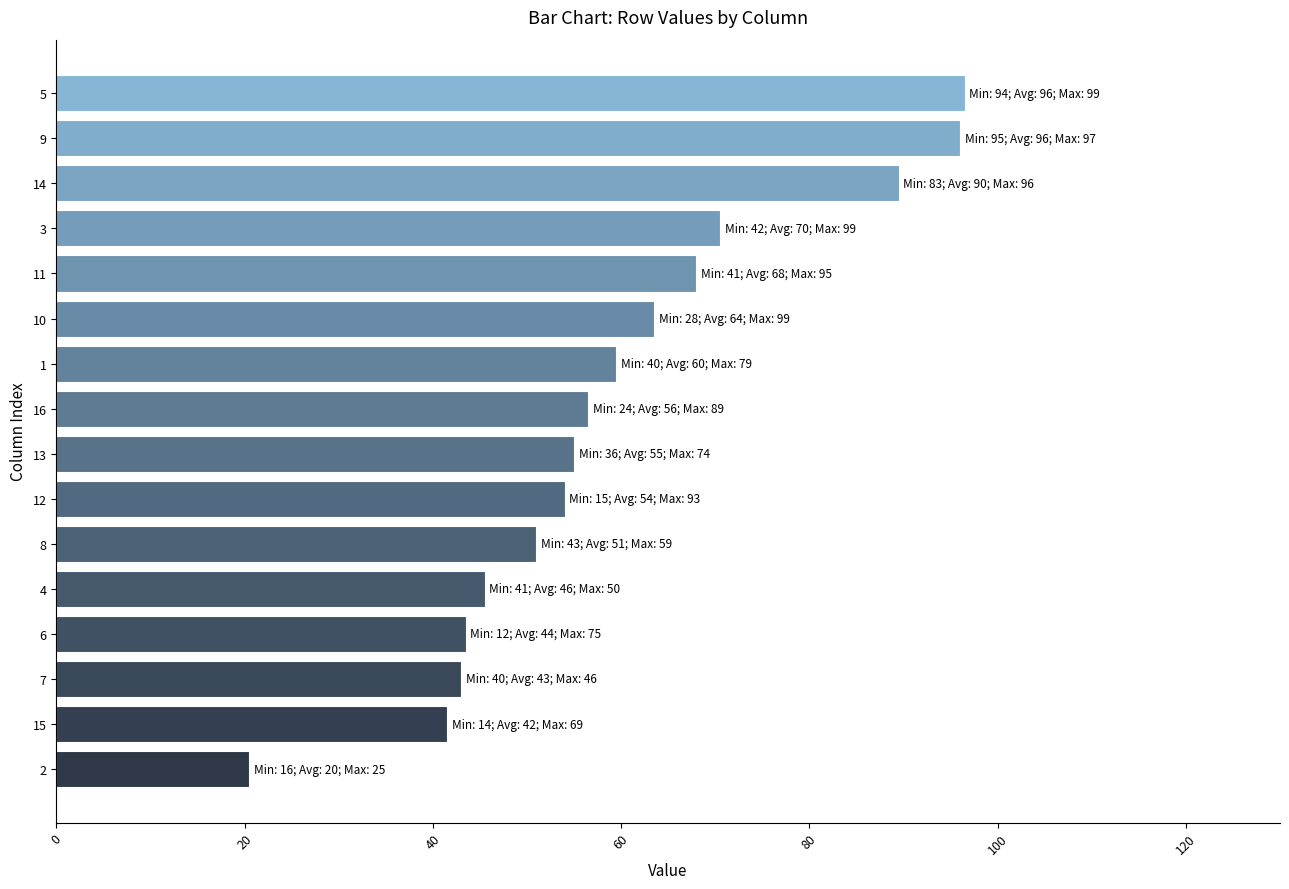

Read the value at 9.

96.0